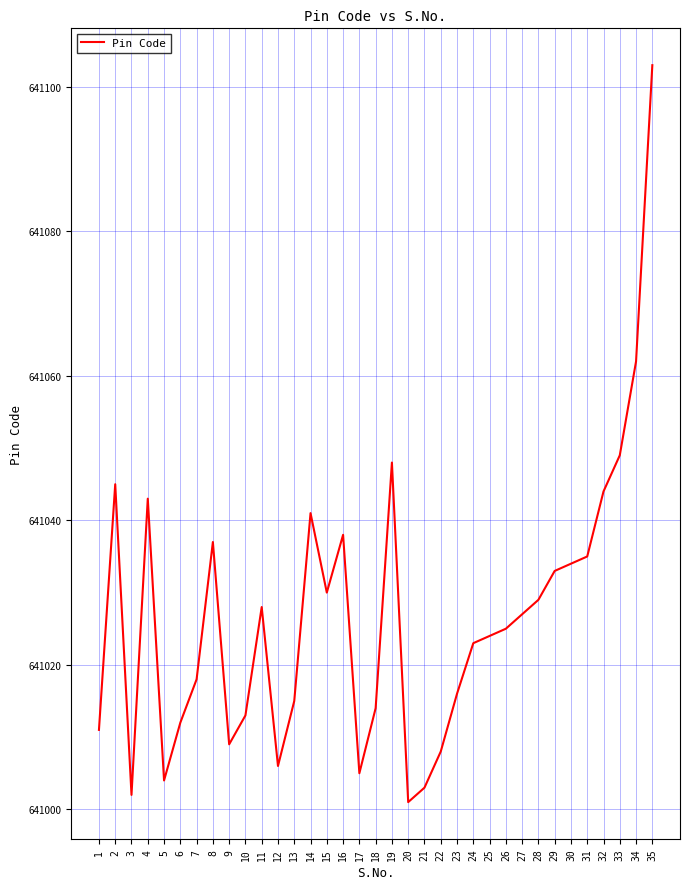

What is the difference between the values at 35 and 19?

55